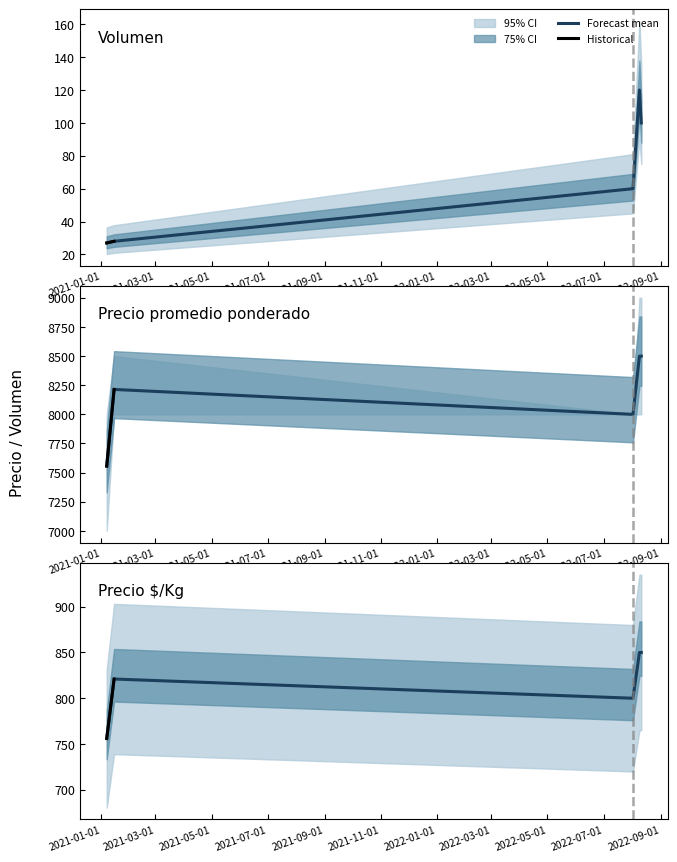

Which has a higher value, 2021-01-07 or 2022-08-02?

2022-08-02